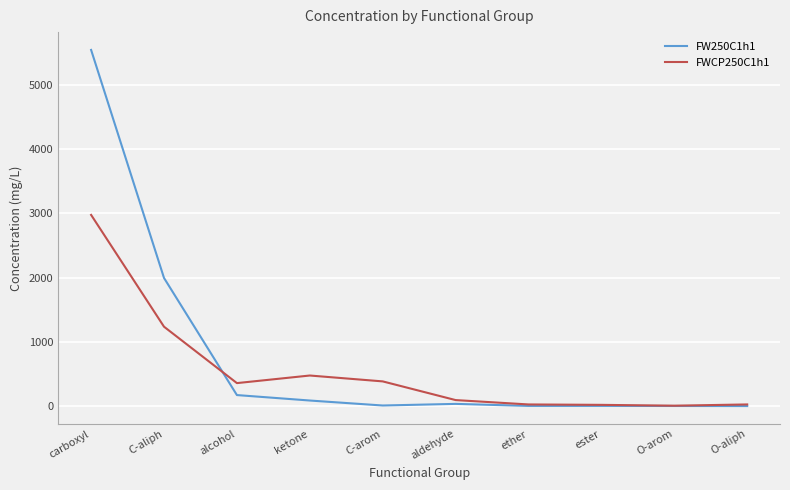

In FW250C1h1, how many points are higher than both neighbors (excluding endpoints)?

2